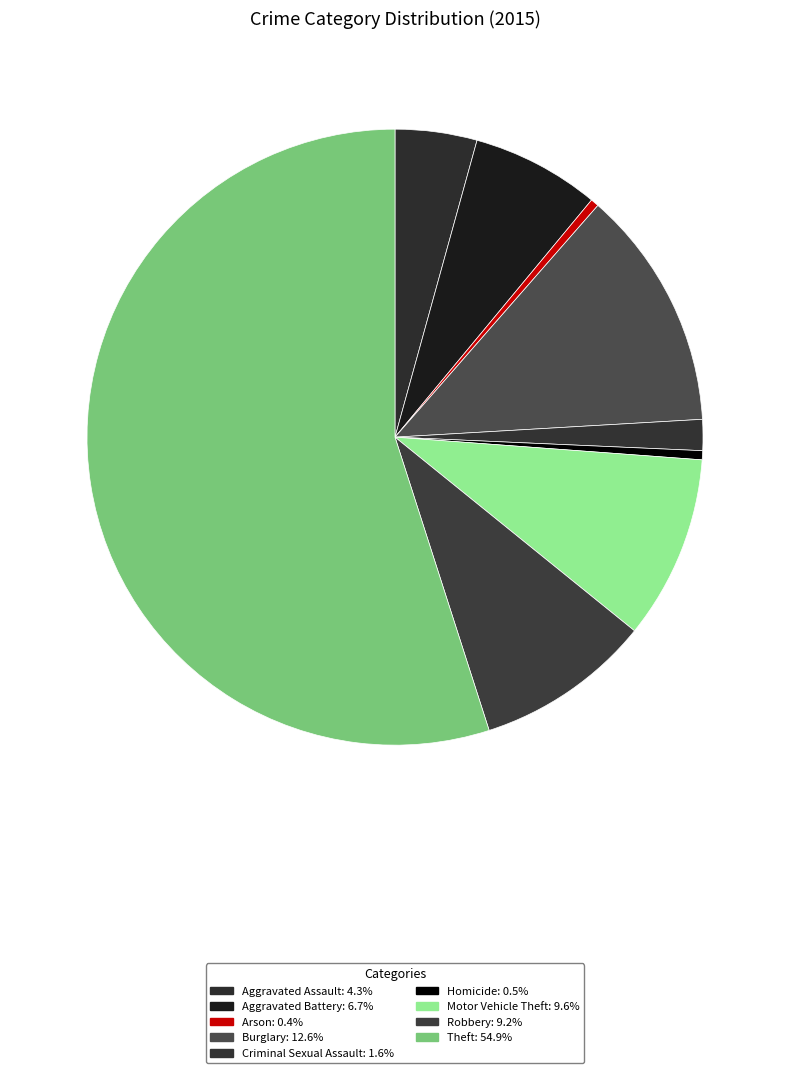

Is the sum of Criminal Sexual Assault and Motor Vehicle Theft greater than half?

No